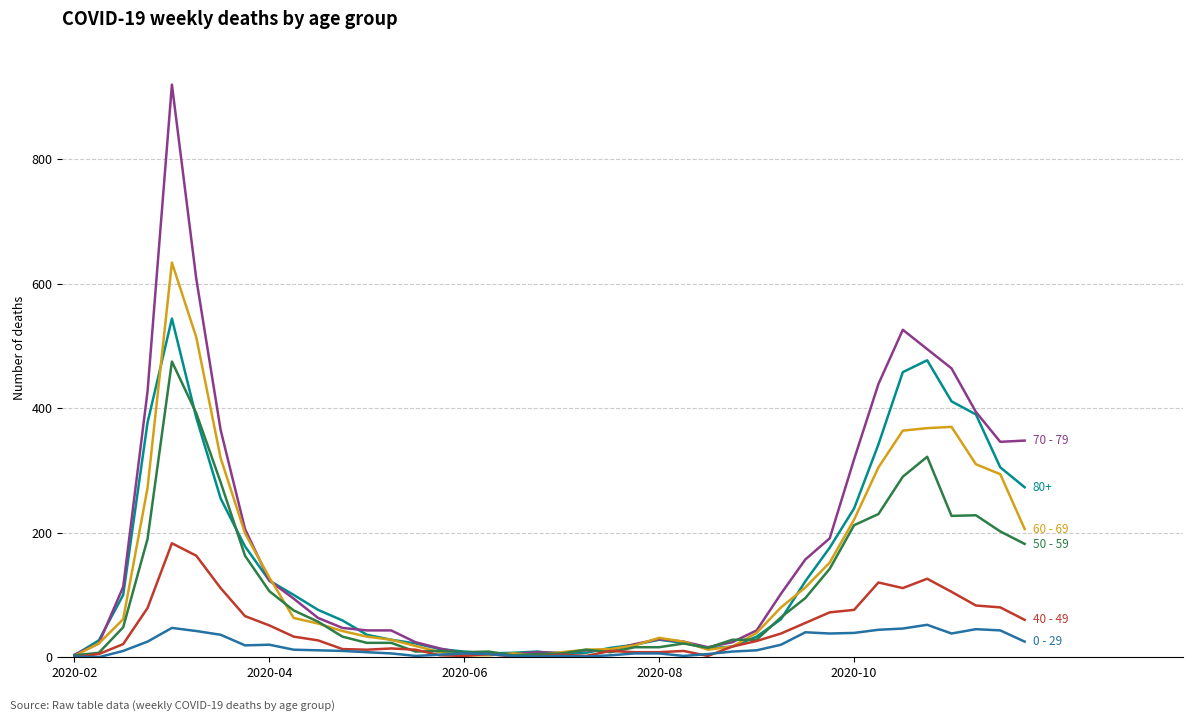

What is the maximum value shown in the chart?

920